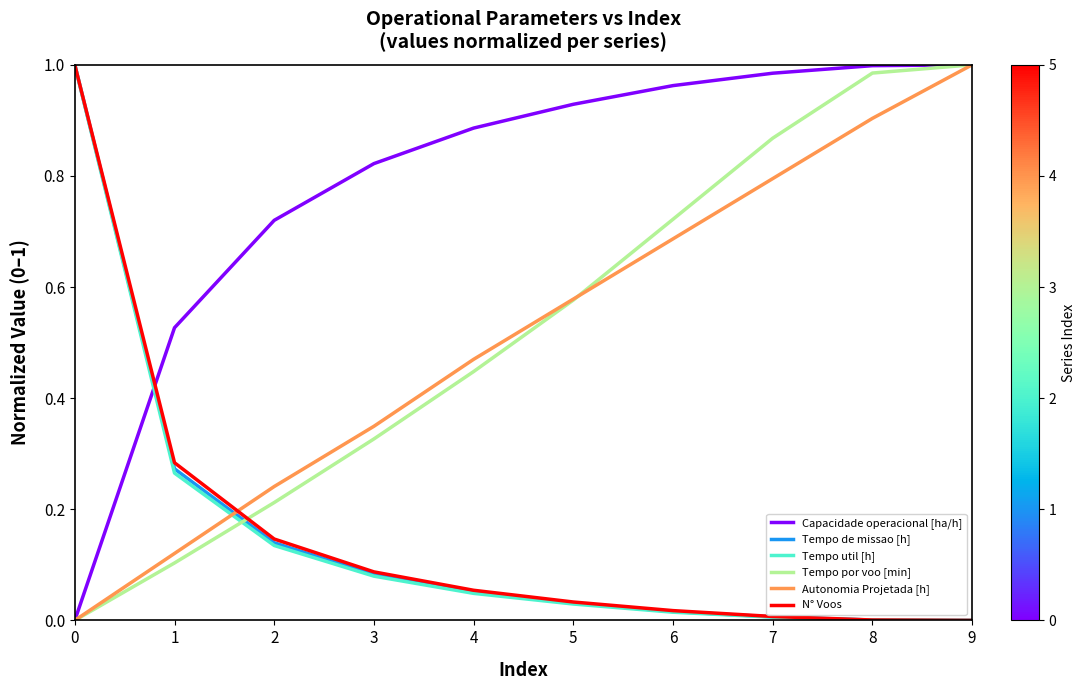

The value of N° Voos at 1 is 0.2. True or false?

False